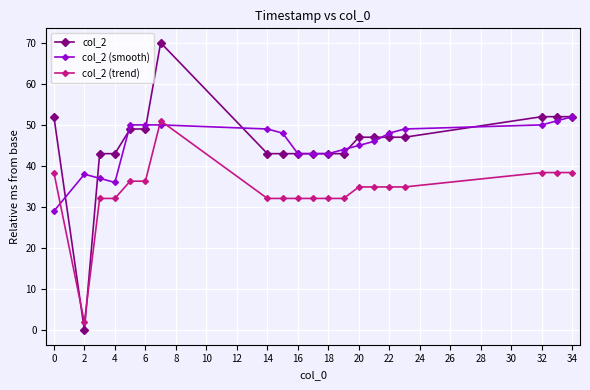

Which series has the widest spread of values?

col_2